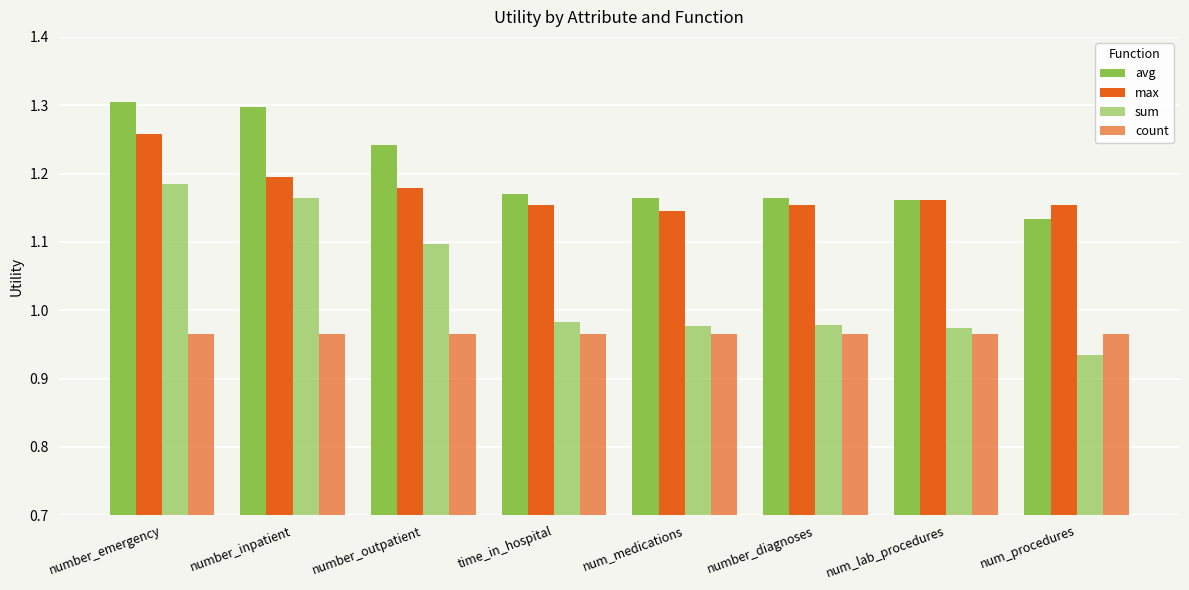

What is the value of the sum bar at the 2nd from the left?

1.2